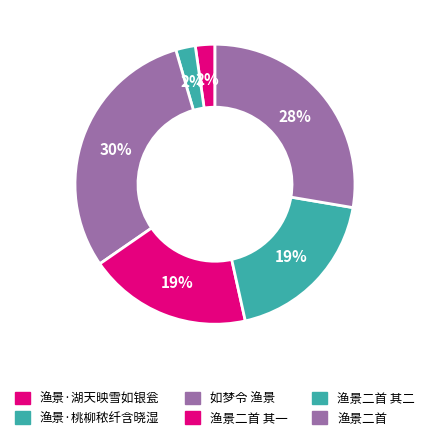

How many segments does this pie chart have?

6